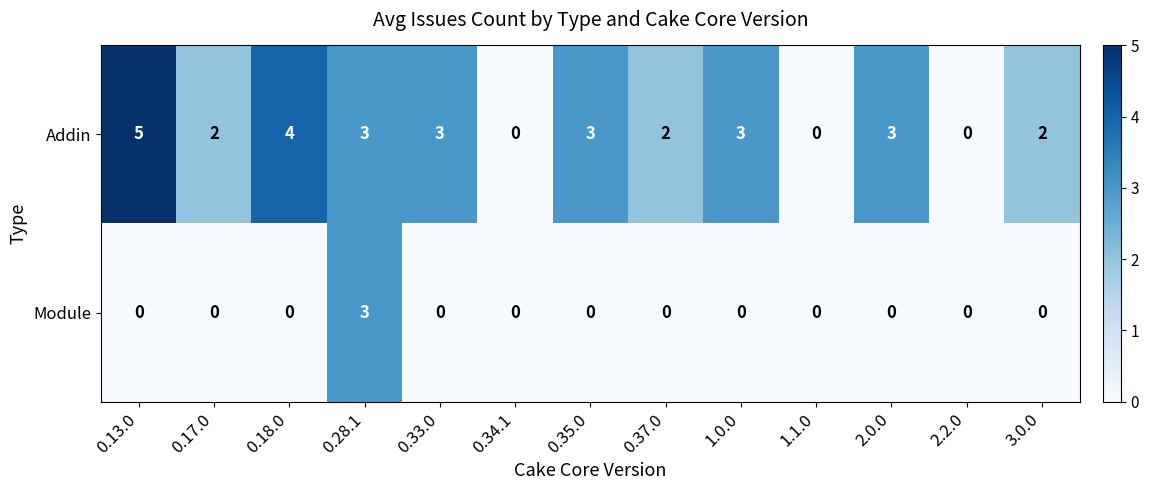

At how many categories does at least one series exceed 1?

10